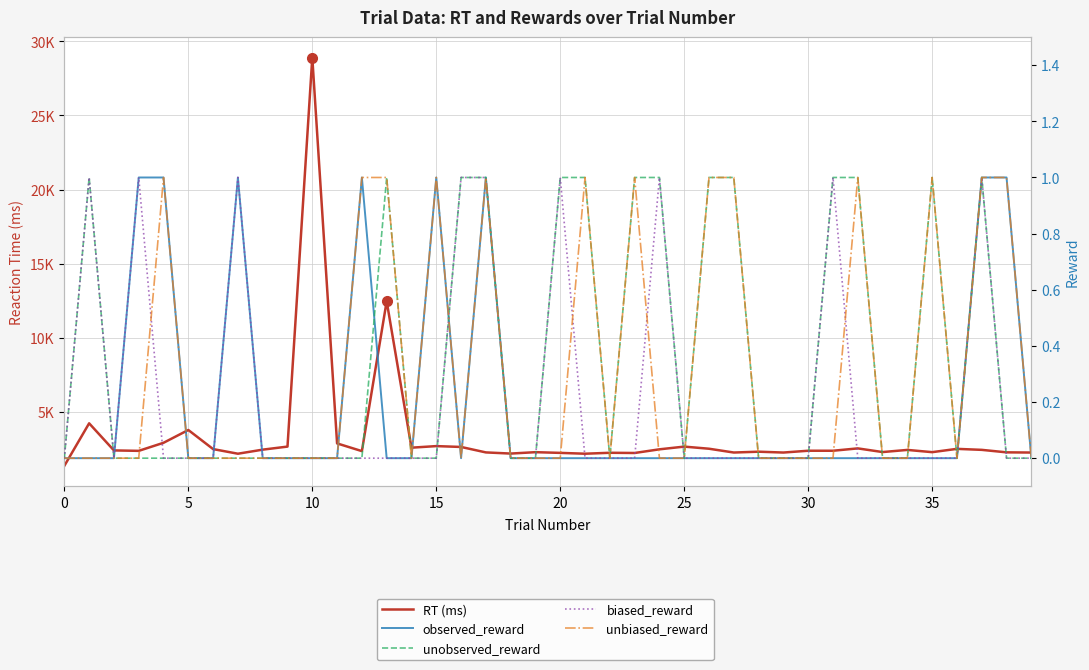

Reading left to right, extract all data points from this chart.

RT (ms): 1383	4249	2422	2393	2936	3799	2512	2200	2474	2680	28904	2895	2375	12480	2607	2713	2656	2288	2210	2304	2256	2200	2263	2249	2496	2679	2536	2280	2336	2279	2401	2400	2559	2312	2456	2305	2527	2460	2292	2279
observed_reward: 0	0	0	1	1	0	0	1	0	0	0	0	1	0	0	1	0	1	0	0	0	0	0	0	0	0	0	0	0	0	0	0	0	0	0	0	0	1	1	0
unobserved_reward: 0	1	0	0	0	0	0	0	0	0	0	0	0	1	0	0	1	1	0	0	1	1	0	1	1	0	1	1	0	0	0	1	1	0	0	1	0	1	0	0
biased_reward: 0	1	0	1	0	0	0	1	0	0	0	0	0	0	0	0	1	1	0	0	1	0	0	0	1	0	0	0	0	0	0	1	0	0	0	0	0	1	0	0
unbiased_reward: 0	0	0	0	1	0	0	0	0	0	0	0	1	1	0	1	0	1	0	0	0	1	0	1	0	0	1	1	0	0	0	0	1	0	0	1	0	1	1	0